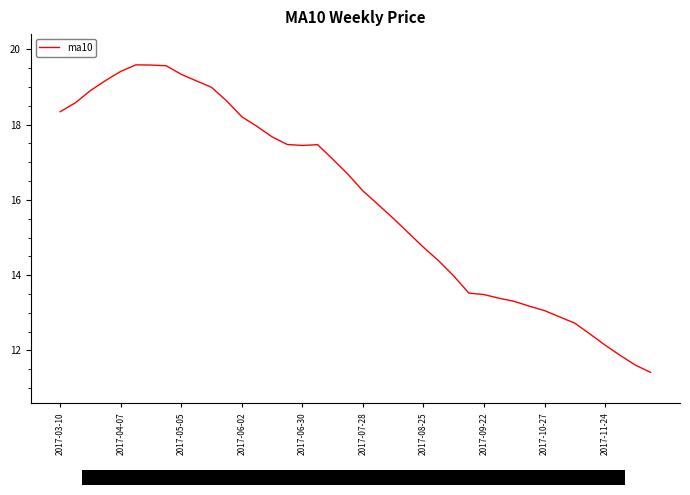

What is the approximate value at 26?

14.0